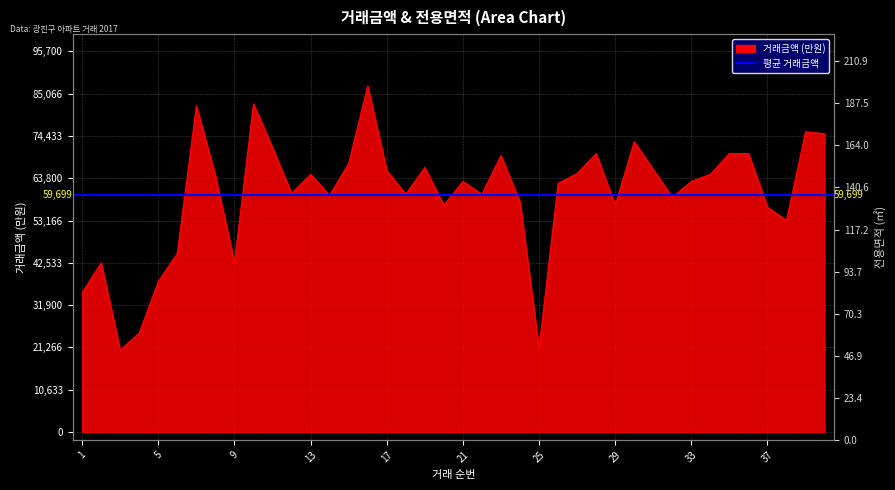

Where is the first local minimum?

3